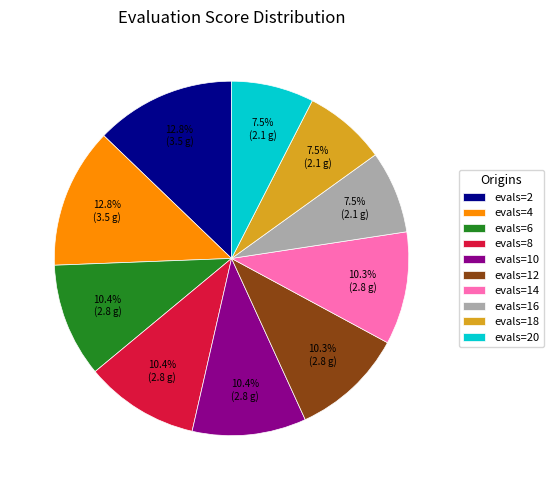

Is the sum of evals=10 and evals=8 greater than half?

No